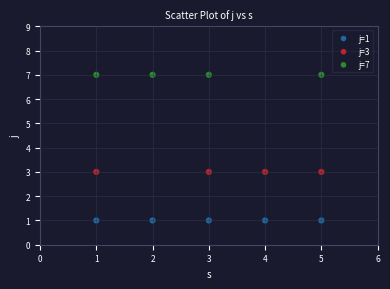

Which series contains the lowest Y value?

j=1